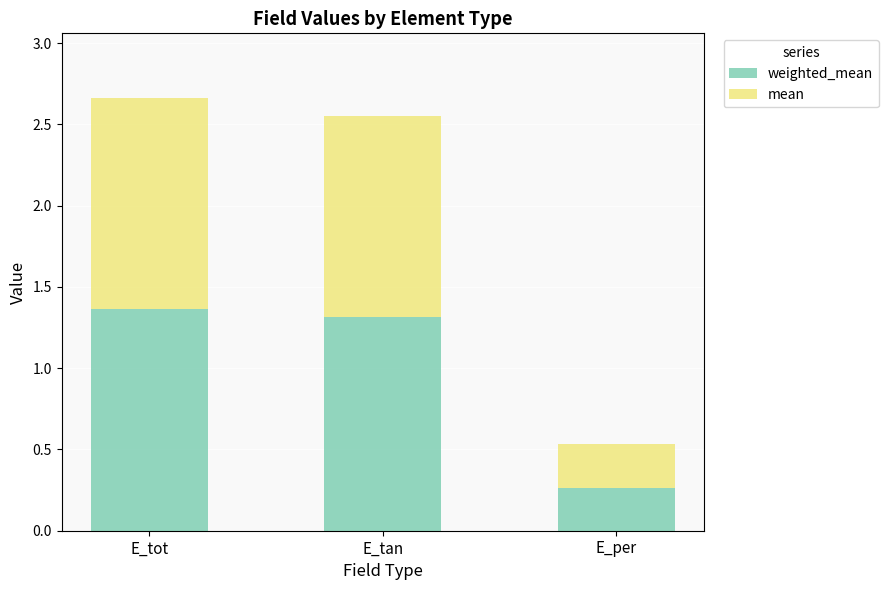

What is the total value across all series at E_tot?

2.7